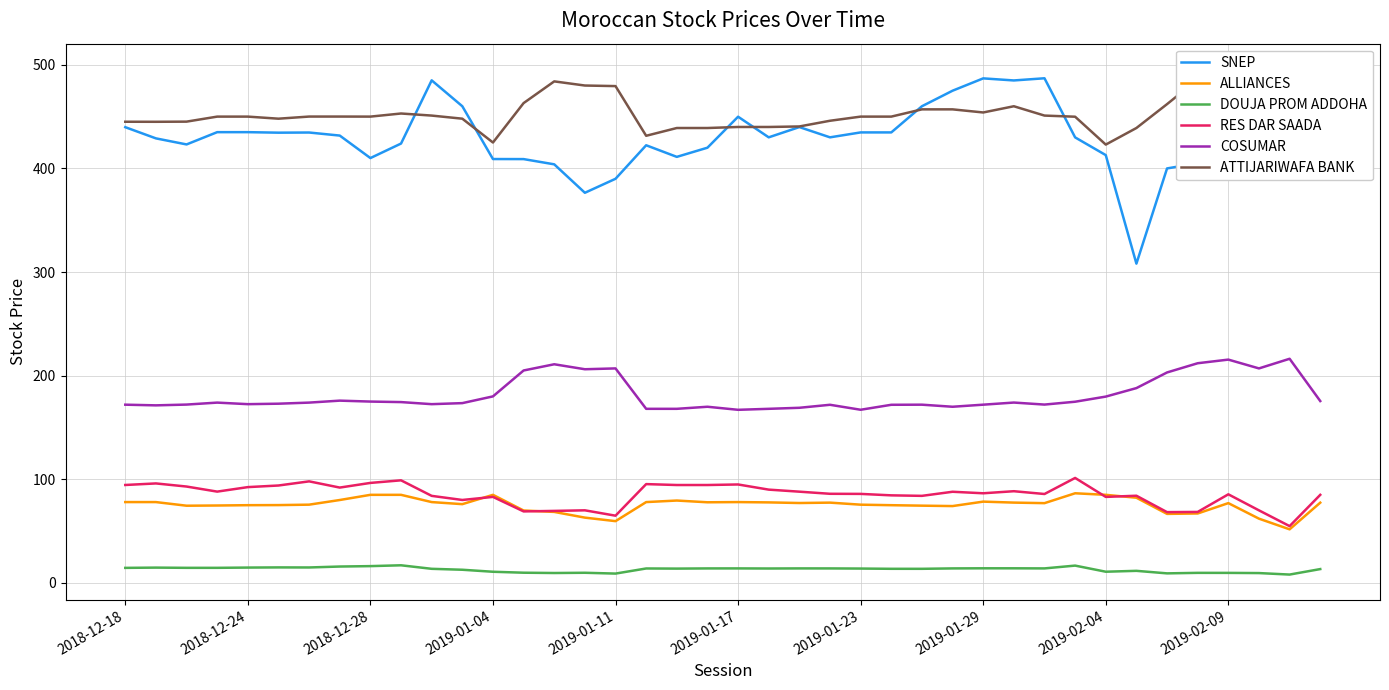

What is the highest value of the DOUJA PROM ADDOHA series?

17.0